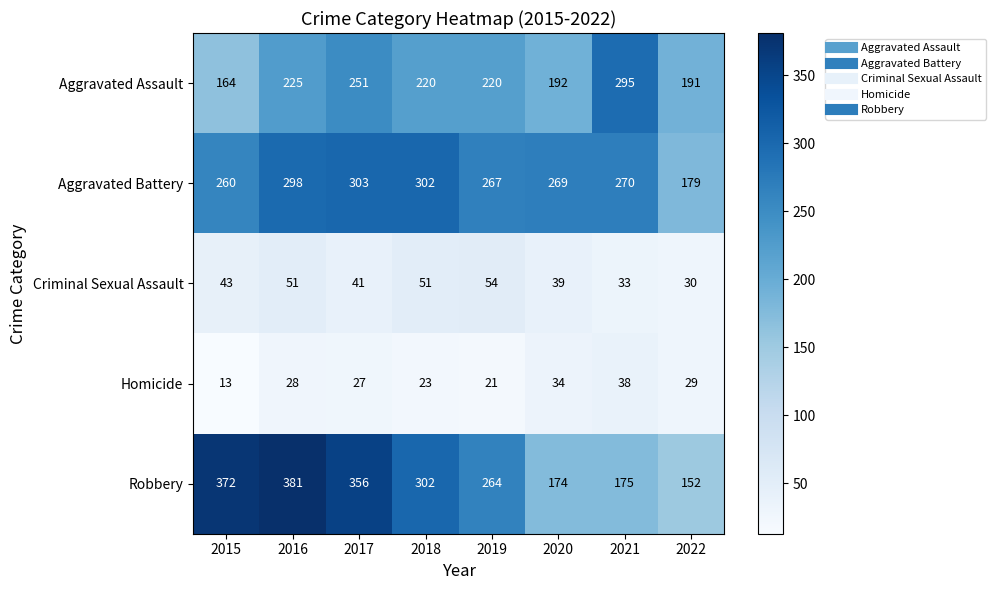

List the labels in order of Aggravated Battery value, largest first.

2017, 2018, 2016, 2021, 2020, 2019, 2015, 2022